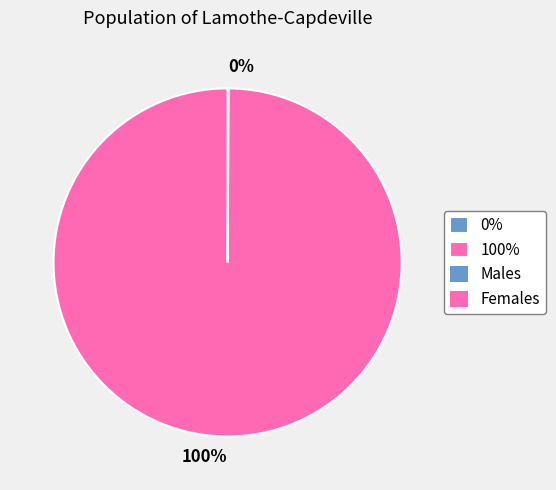

Is there a majority slice in this chart?

Yes